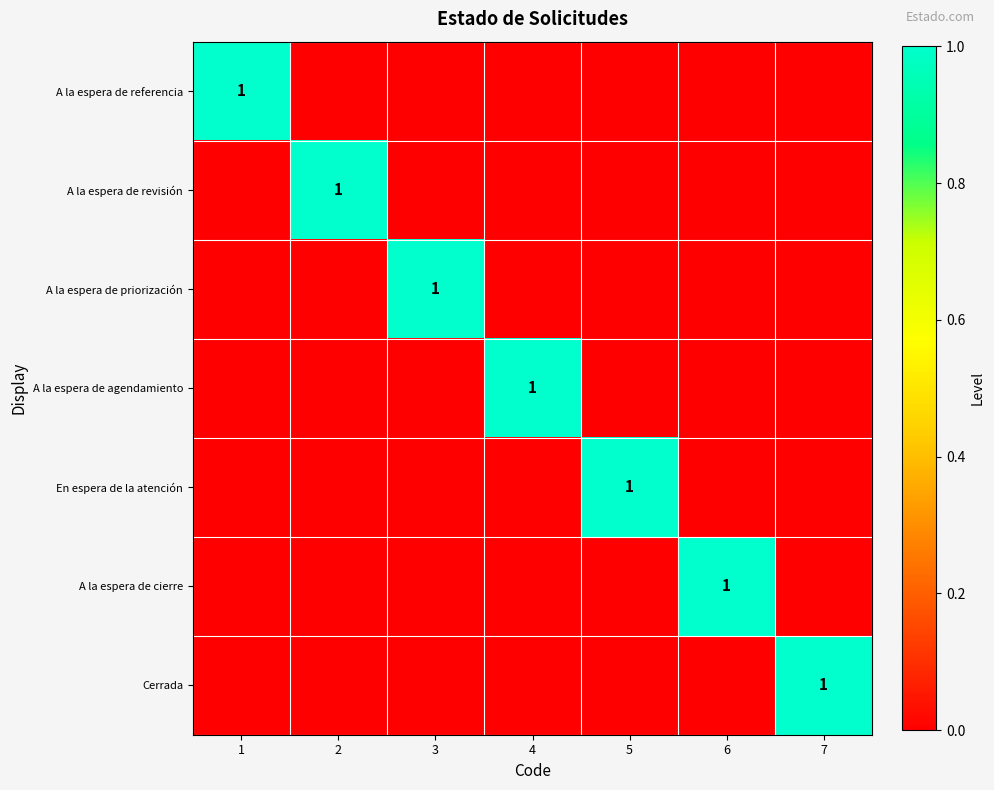

The En espera de la atención series shows 1 at 5. True or false?

True